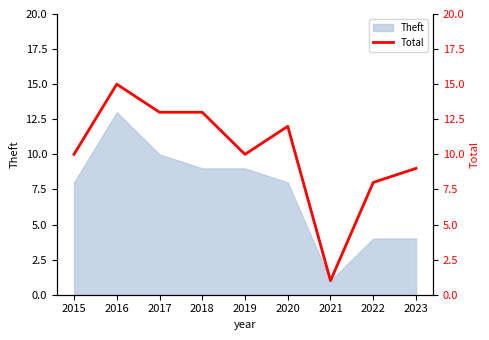

Where is the data nearest to the value 8?

2022